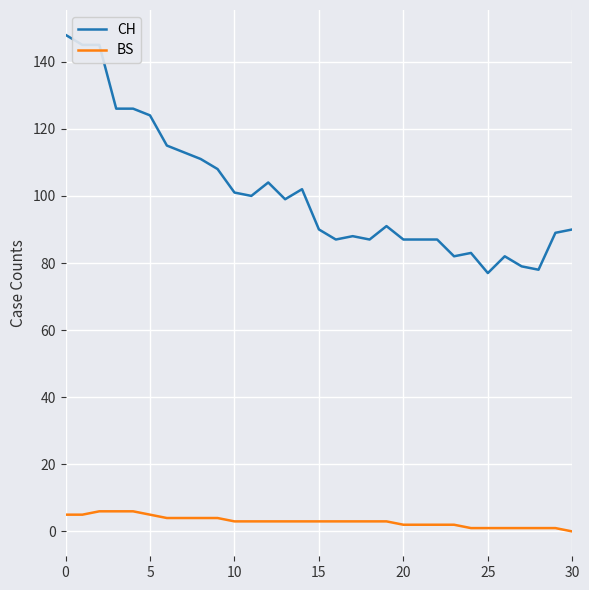

Which series has the largest total across all categories?

CH